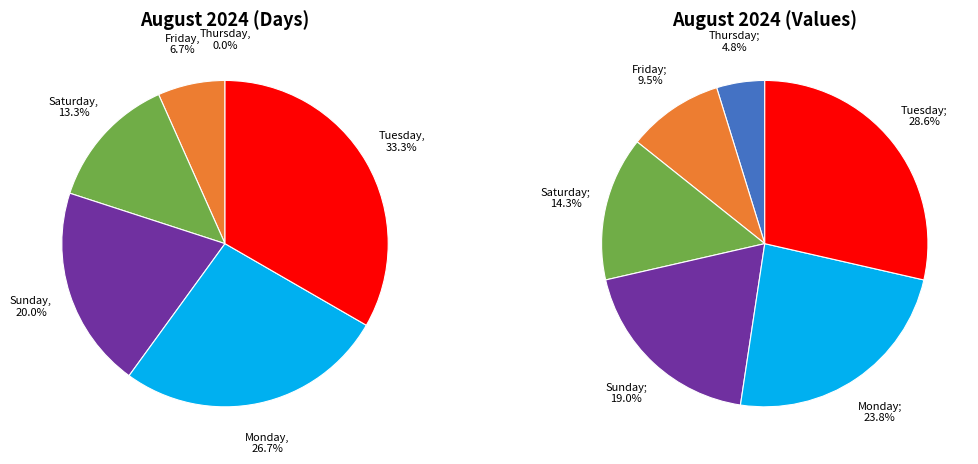

To the nearest percent, what is the combined percentage of Friday and Thursday?

7%